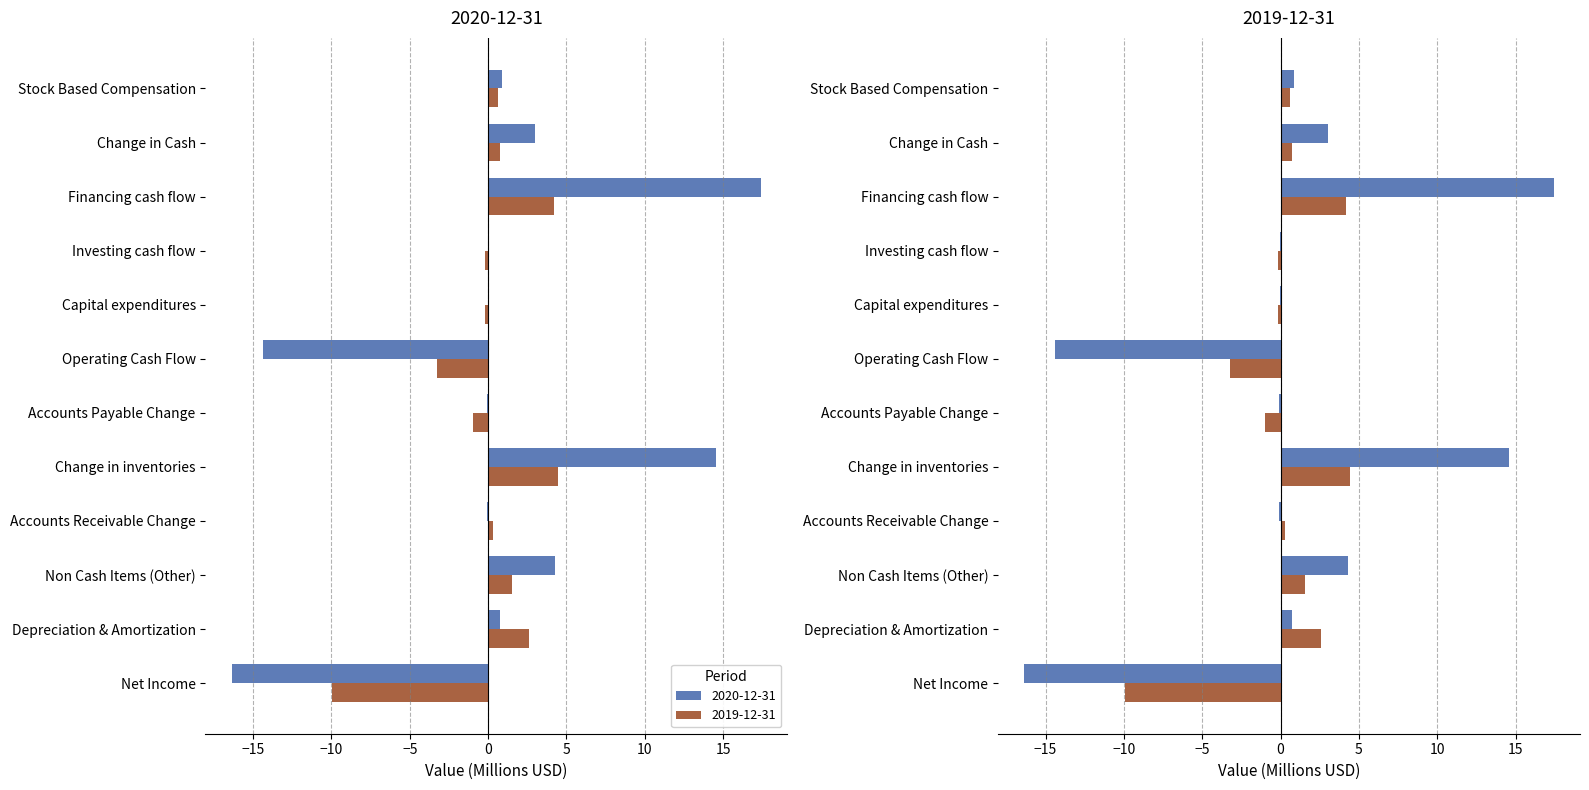

How many groups of bars are there?

12